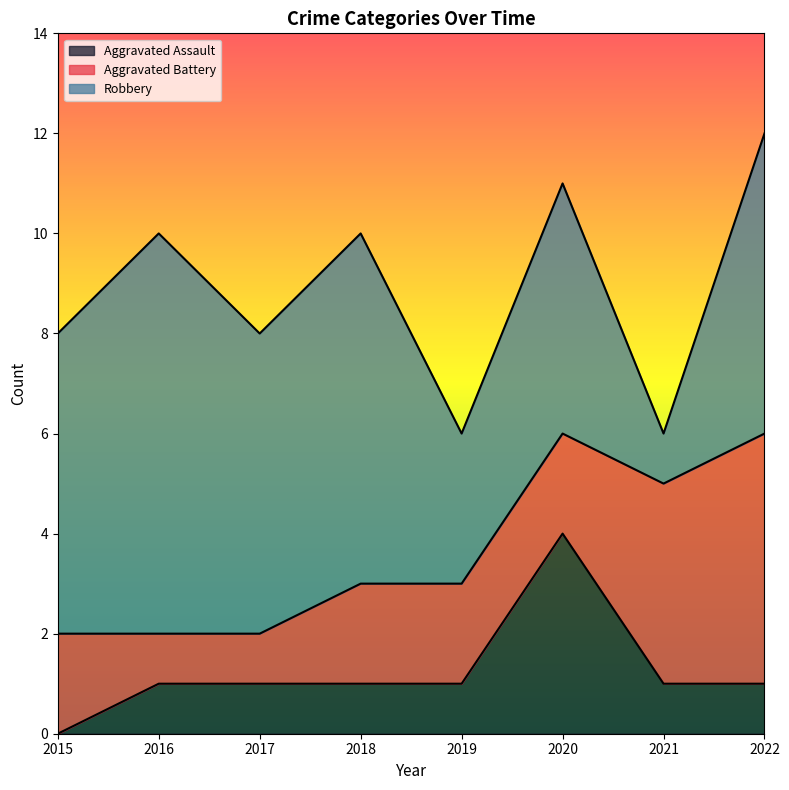

What is the maximum value for Aggravated Battery?

5